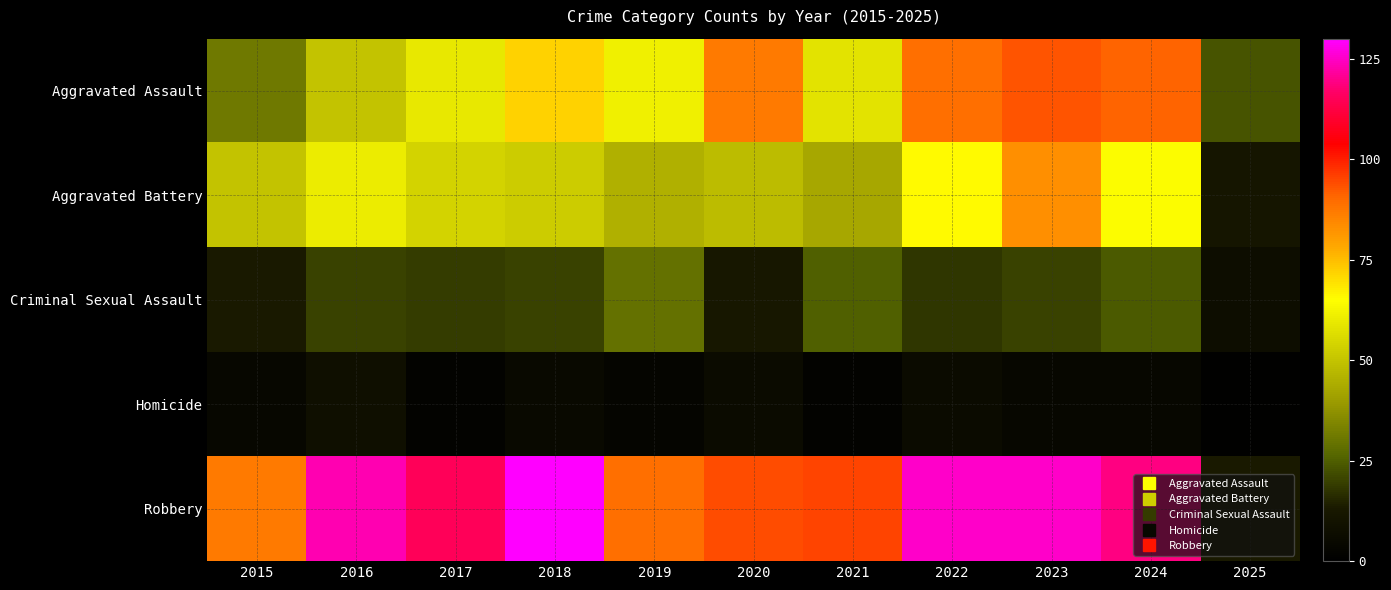

Reading left to right, extract all data points from this chart.

Aggravated Assault: 2015=31	2016=50	2017=59	2018=72	2019=61	2020=87	2021=58	2022=89	2023=93	2024=91	2025=23
Aggravated Battery: 2015=50	2016=60	2017=54	2018=52	2019=45	2020=48	2021=43	2022=66	2023=83	2024=64	2025=11
Criminal Sexual Assault: 2015=13	2016=20	2017=19	2018=20	2019=29	2020=12	2021=25	2022=18	2023=20	2024=24	2025=7
Homicide: 2015=4	2016=8	2017=2	2018=5	2019=3	2020=6	2021=2	2022=6	2023=4	2024=4	2025=1
Robbery: 2015=87	2016=123	2017=115	2018=130	2019=89	2020=94	2021=95	2022=125	2023=125	2024=119	2025=13